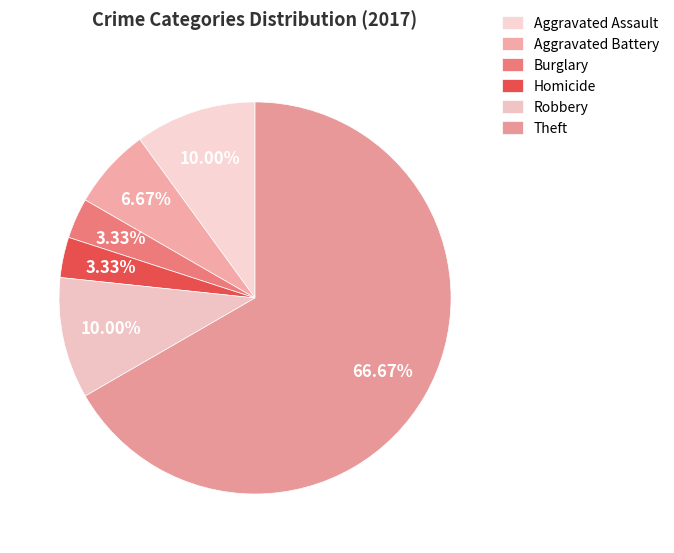

Is Aggravated Assault the majority of the pie?

No